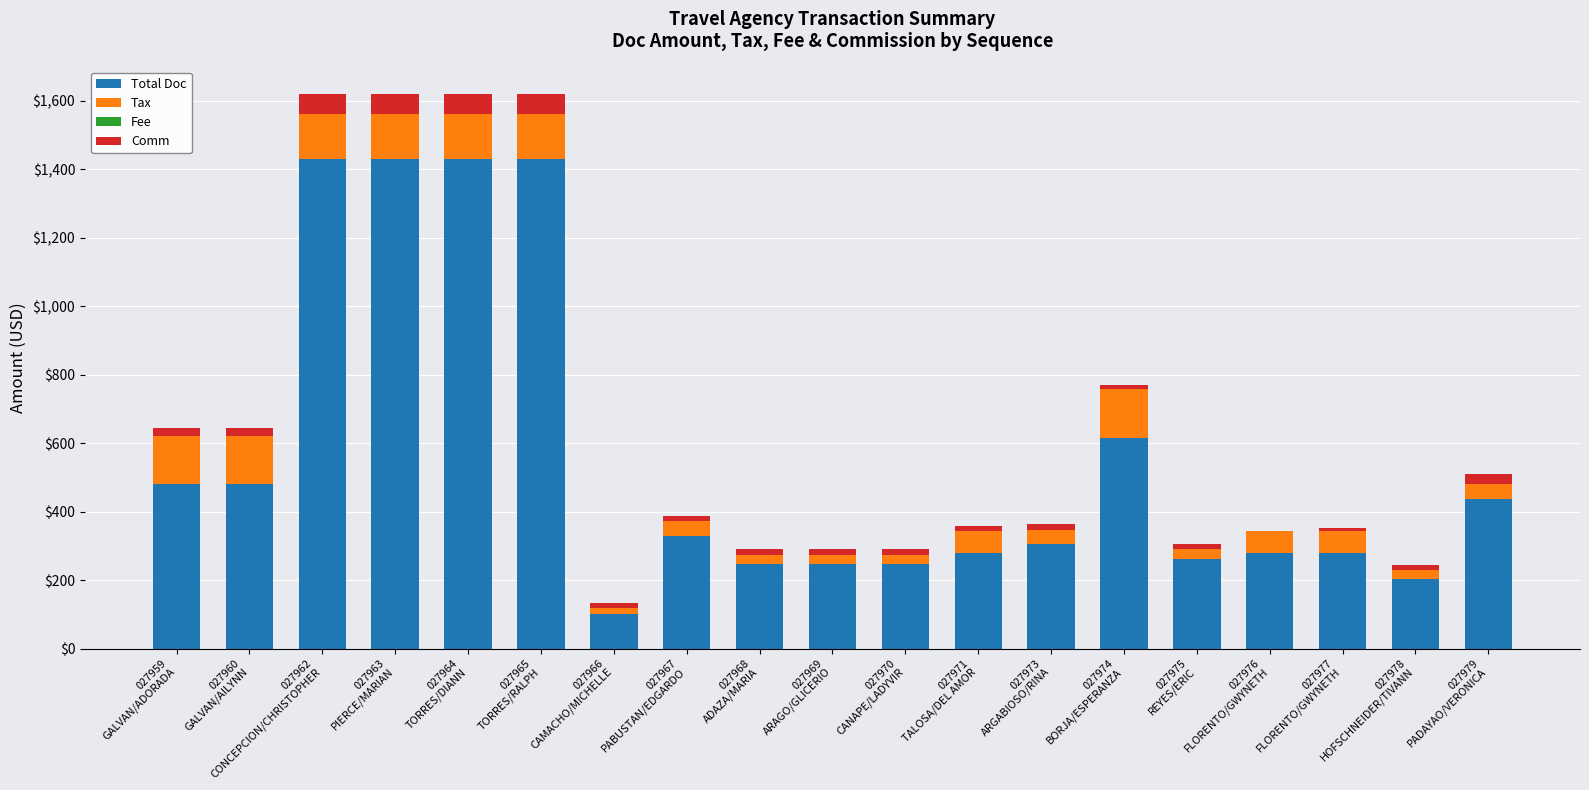

What is the maximum value for Total Doc?

1429.0